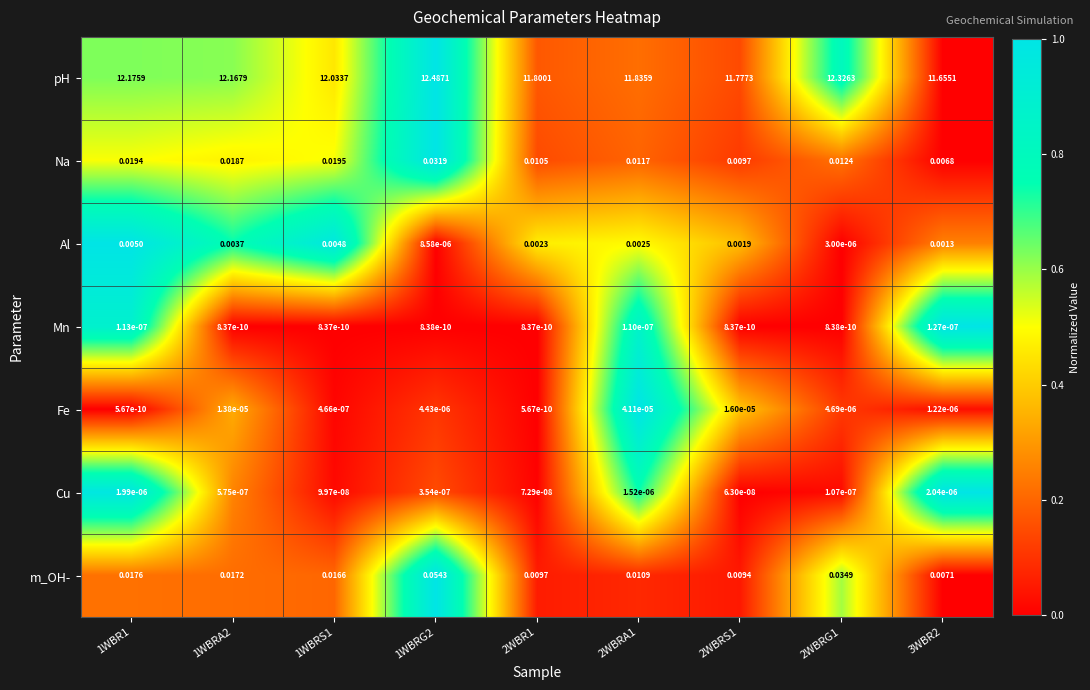

At 3WBR2, list the series in order from largest to smallest.

pH, m_OH-, Na, Al, Cu, Fe, Mn